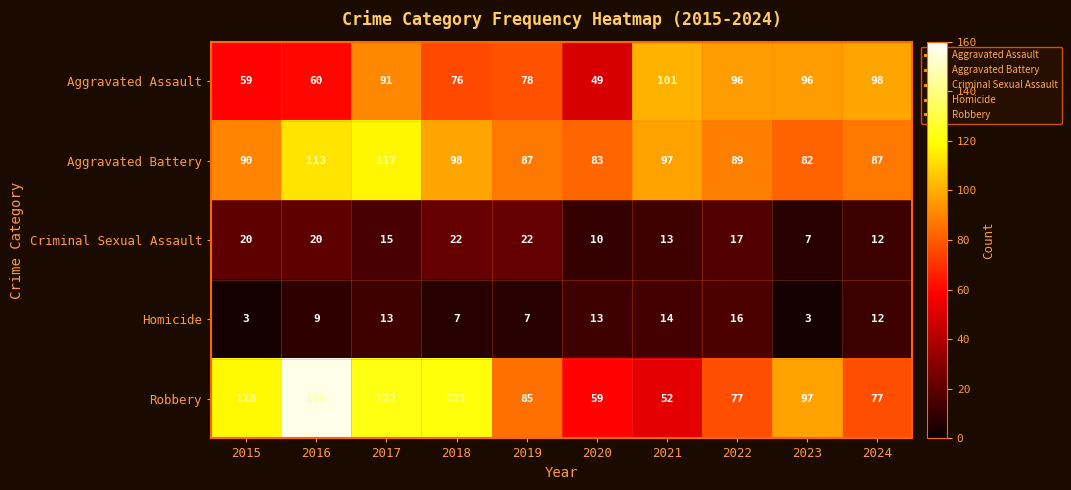

True or false: Aggravated Battery has a value of 82 at 2023.

True